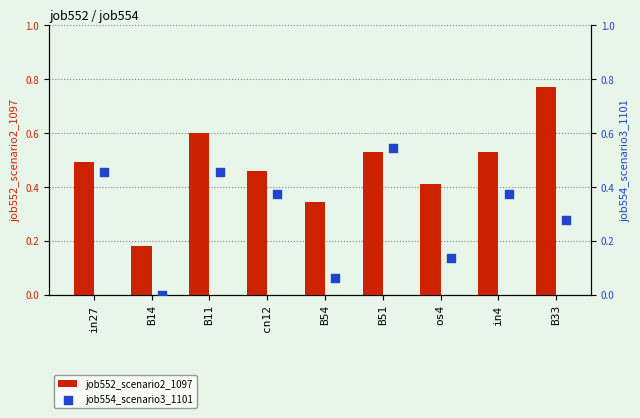

What are all the series names shown in the legend?

job552_scenario2_1097, job554_scenario3_1101